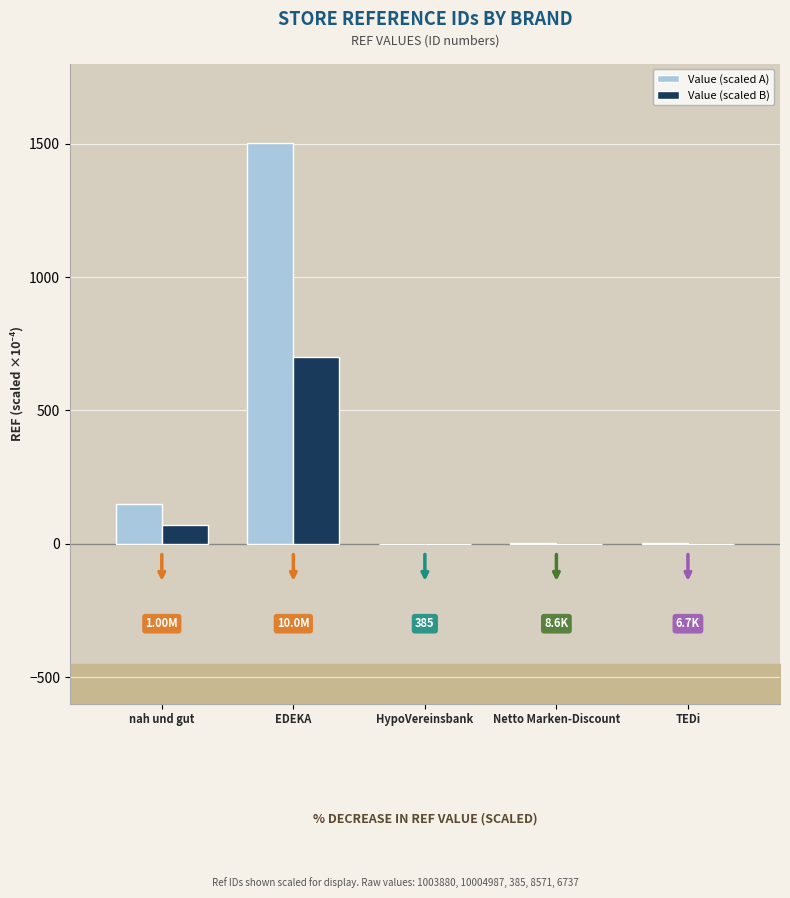

How many groups of bars are there?

5